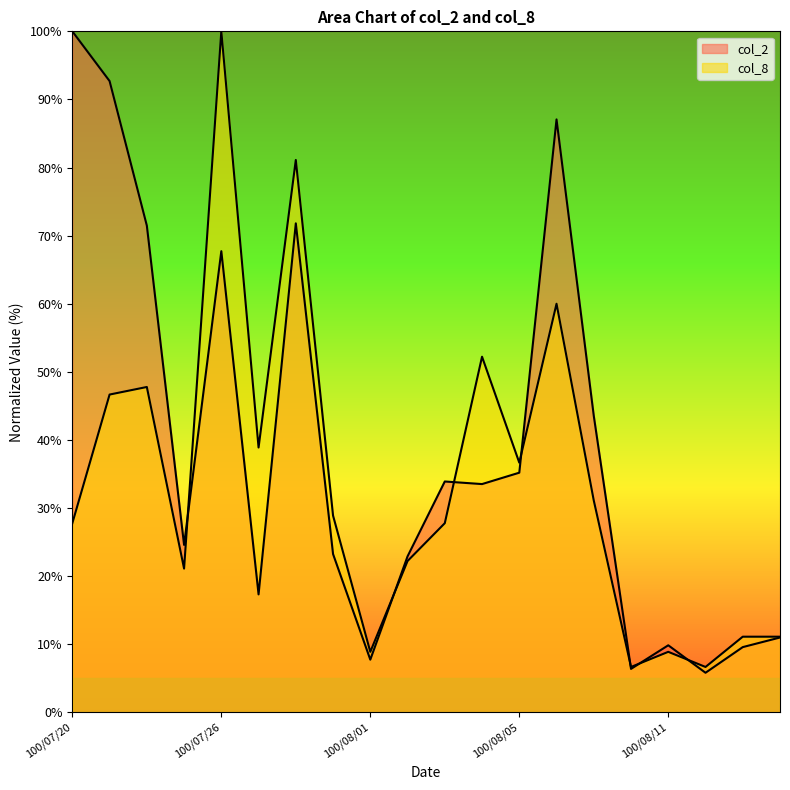

True or false: col_2 has more than 2 interior local peaks.

True